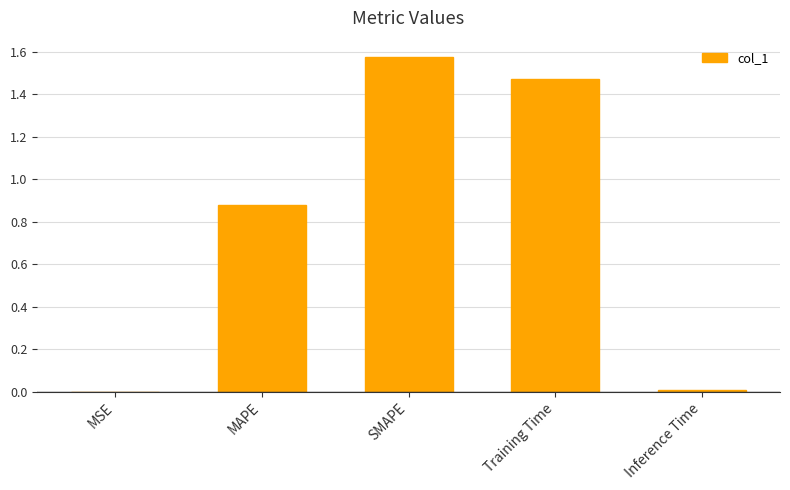

Is it true that the value at MAPE is 0.5?

False